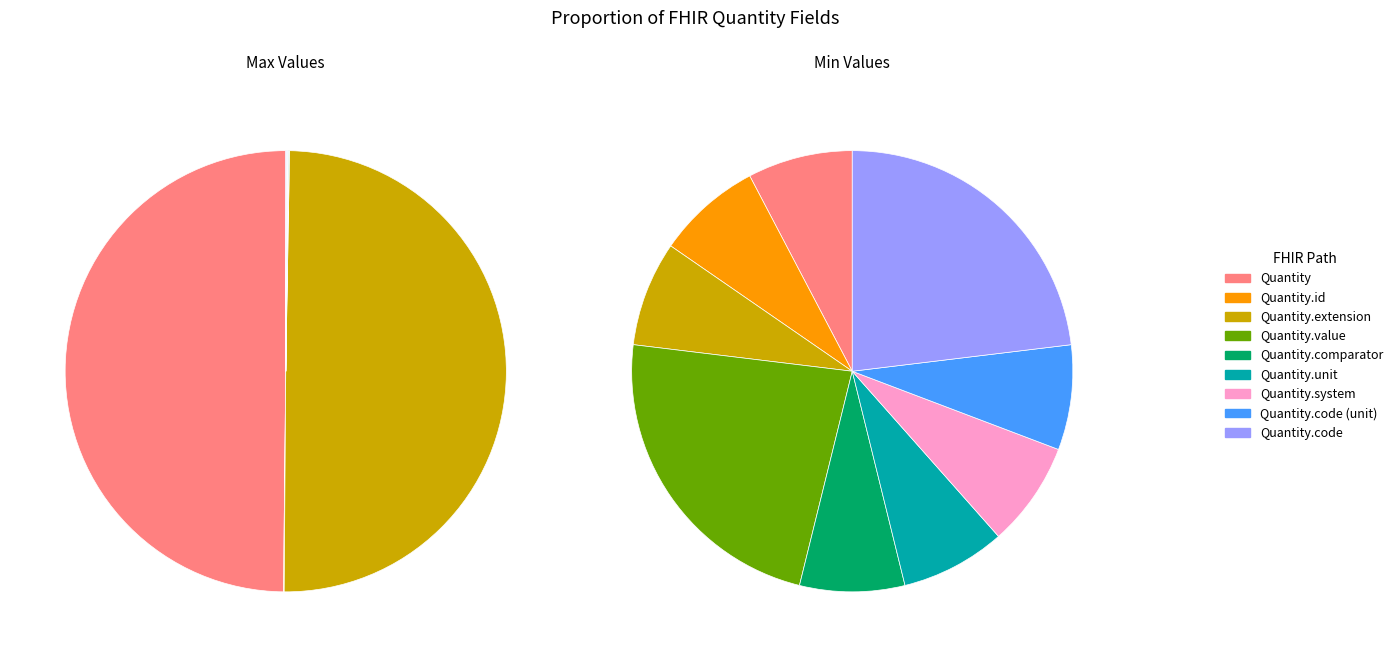

What is the largest slice in the pie chart?

Quantity